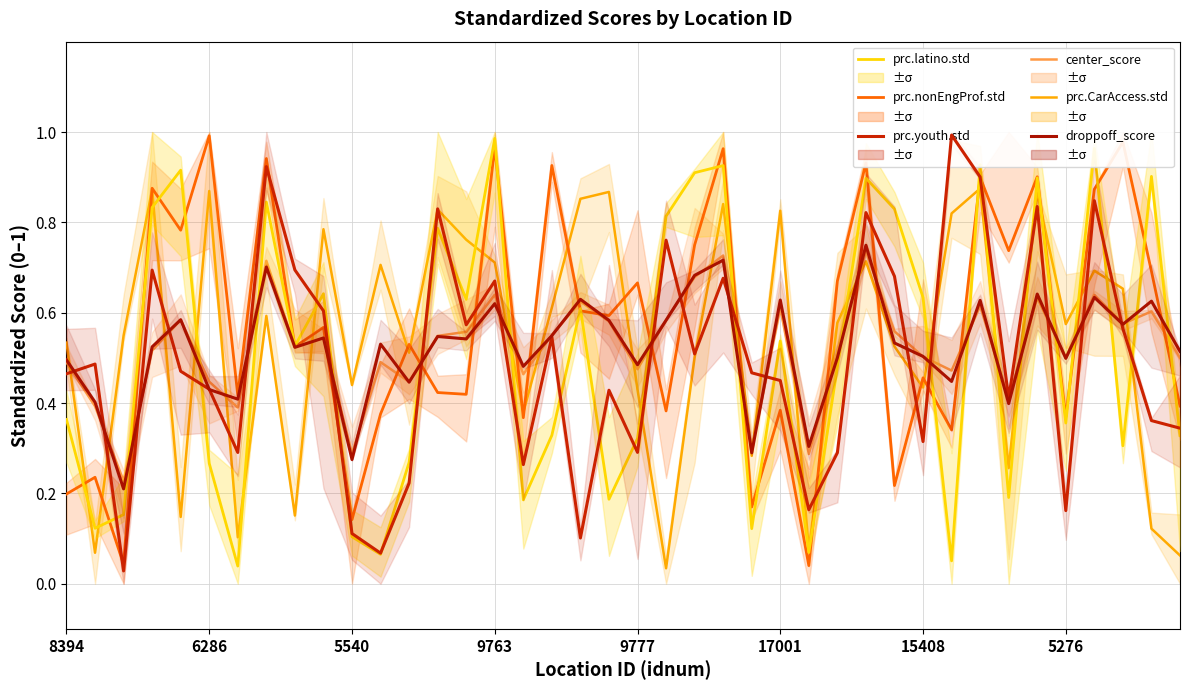

At which category is the sum across all series the highest?

28